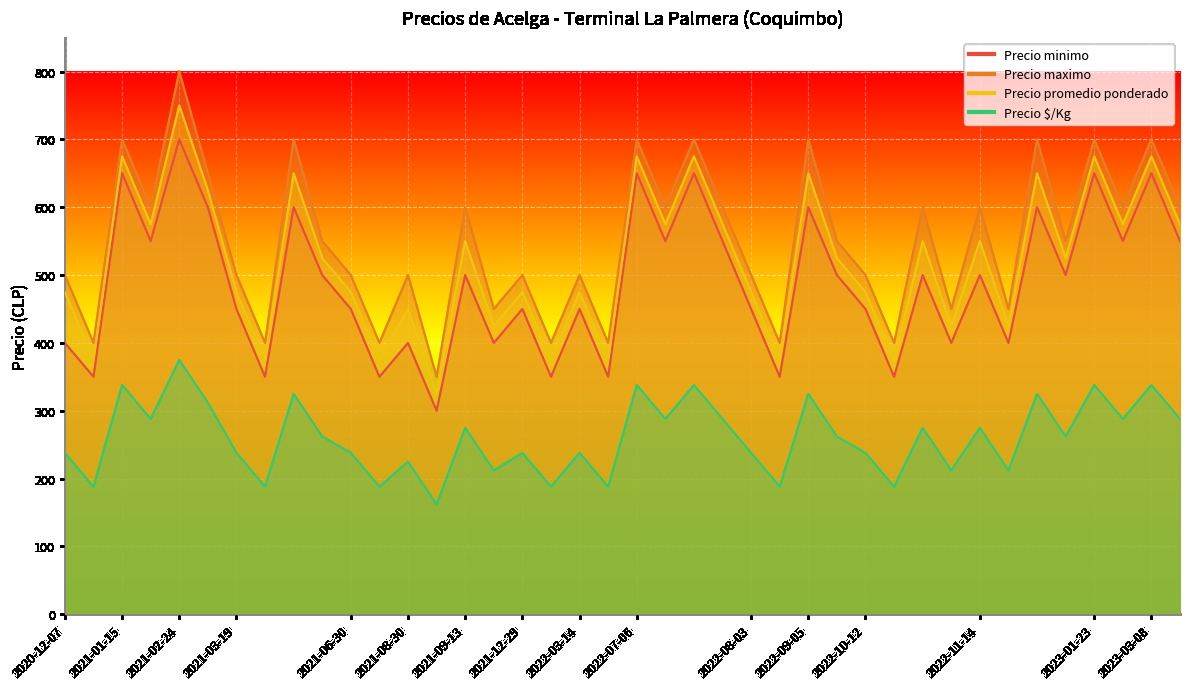

What value does the Precio minimo series have at 2022-07-06, to the nearest 10?

650